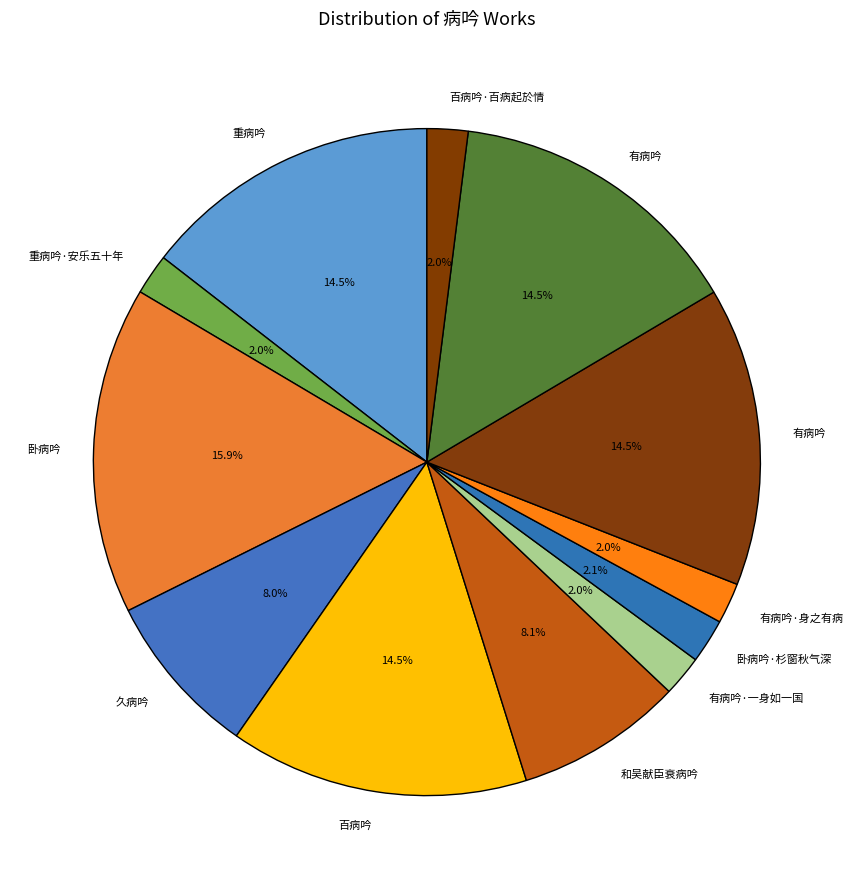

Count the number of slices in the pie.

12